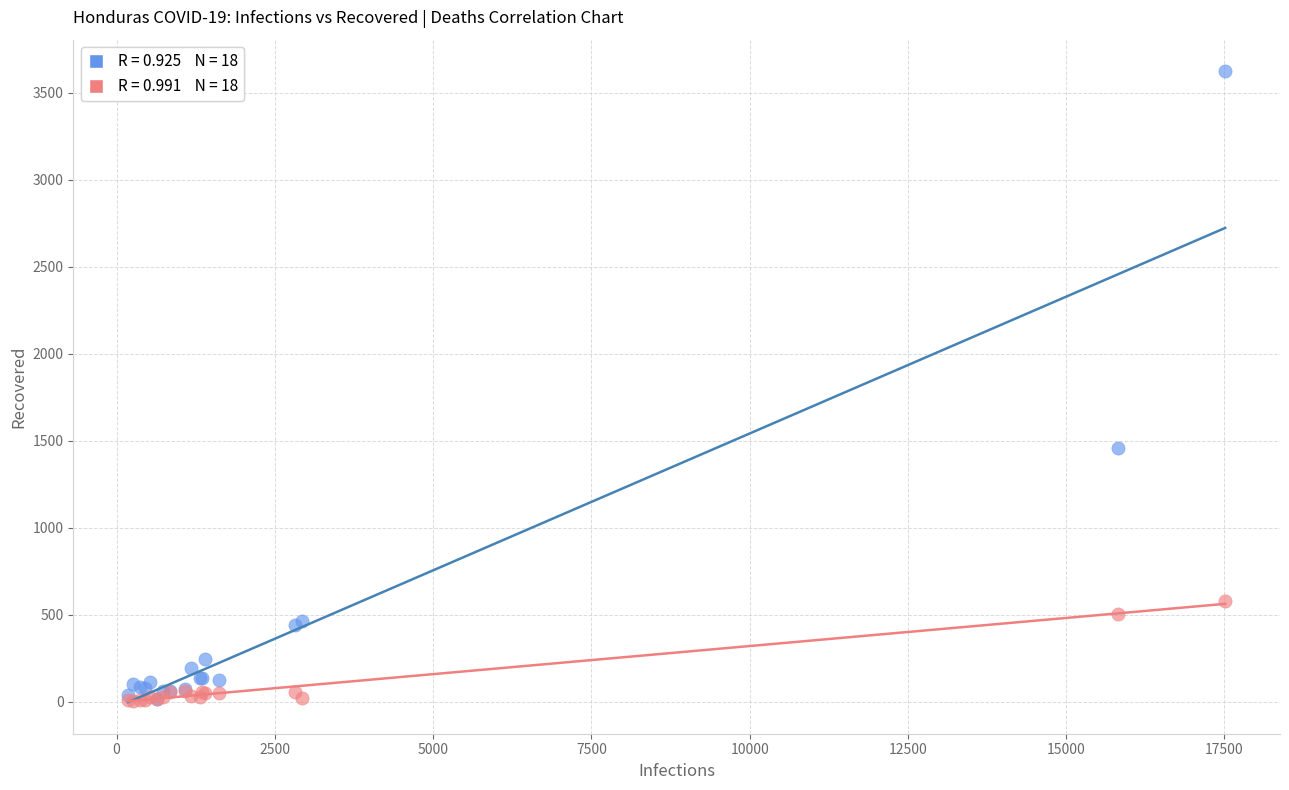

Across all series, what Y value is closest to 1814?

1460